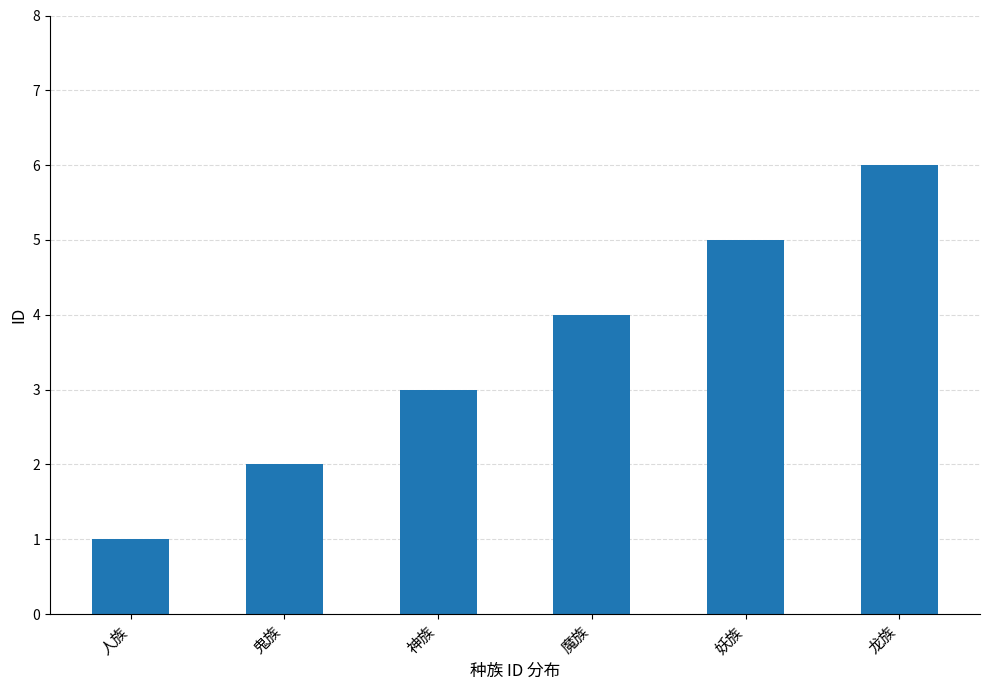

How many data points are less than 4?

3